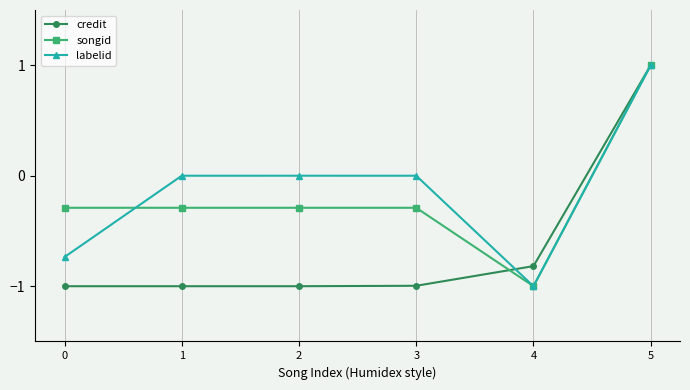

Does the chart display data point markers on the line(s)?

Yes